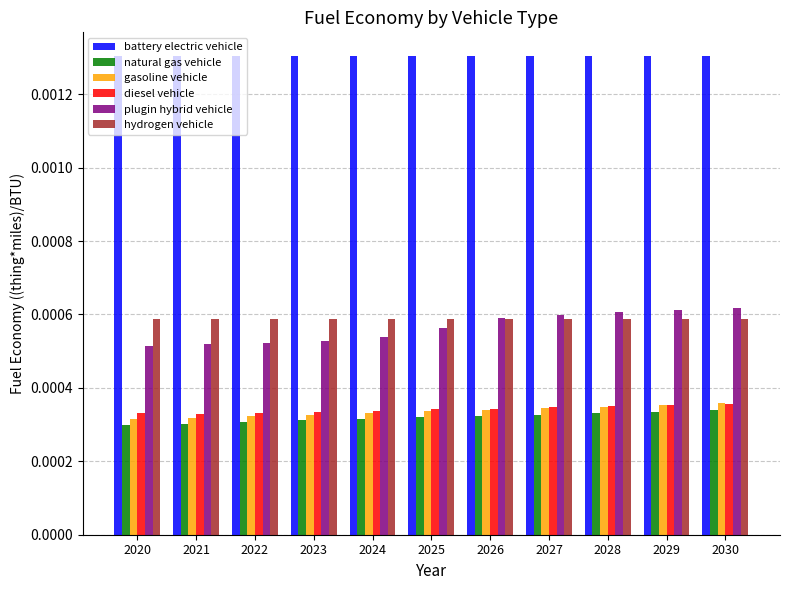

Which series has the widest spread of values?

plugin hybrid vehicle